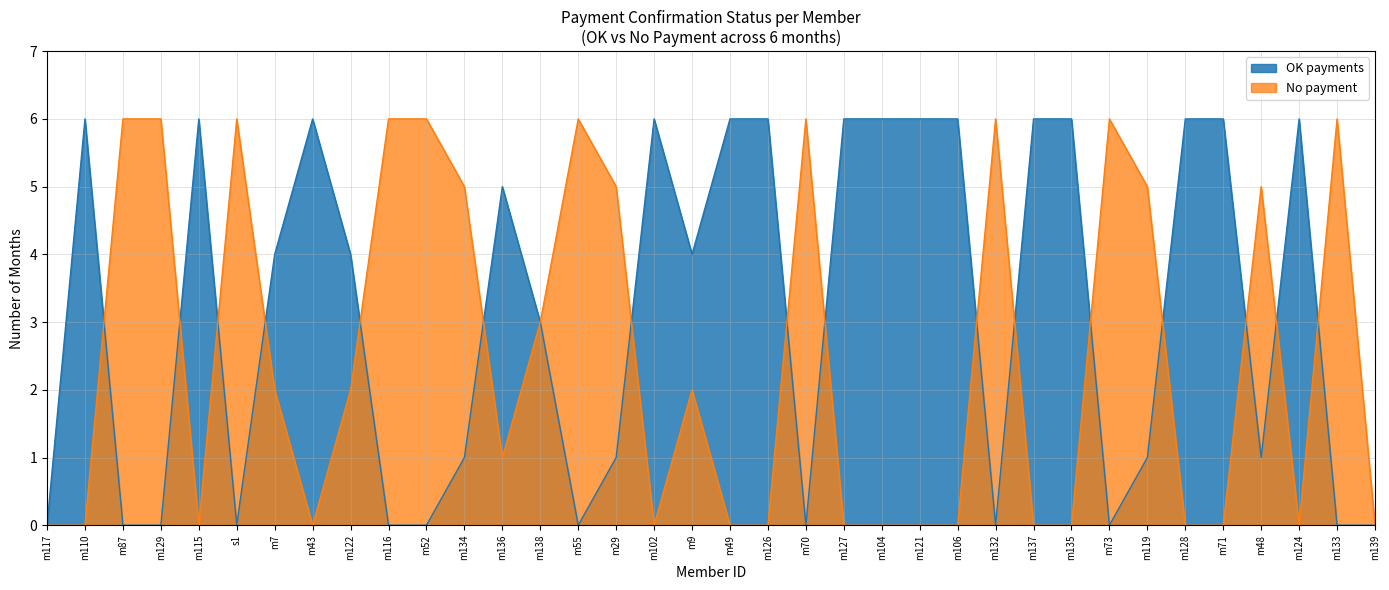

Where do OK payments and No payment first cross each other?

m110 and m87